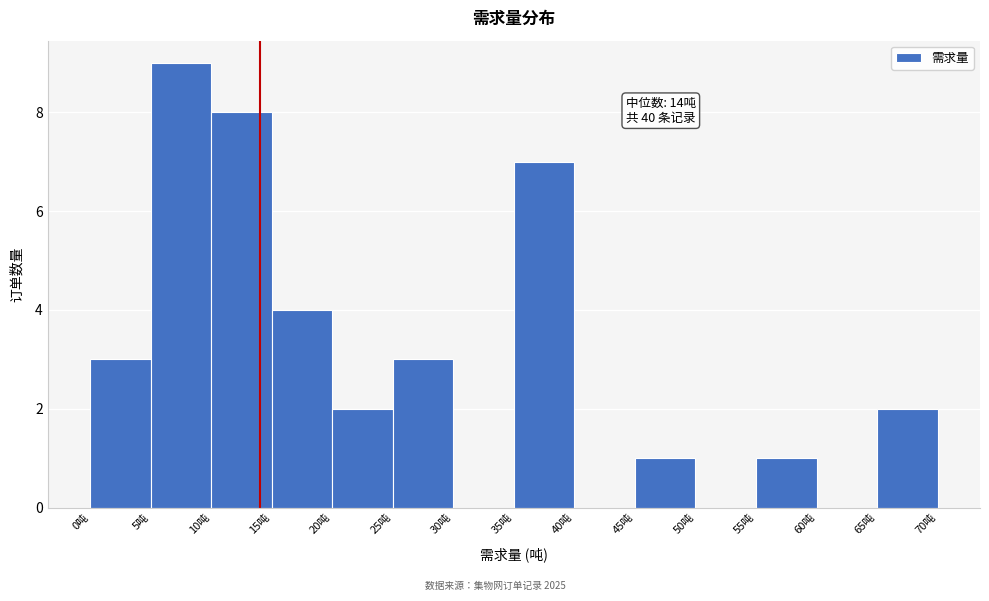

Which range on the x-axis has the tallest bar?

5 to 10